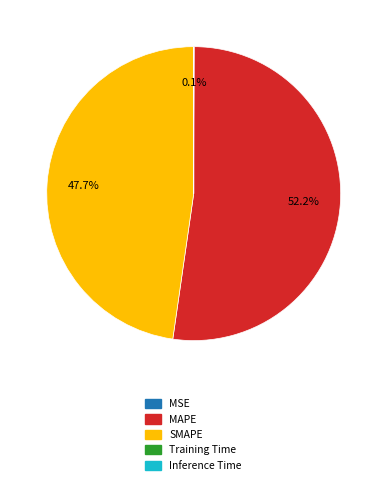

Combined, what portion of the pie is MAPE and SMAPE?

99.9%